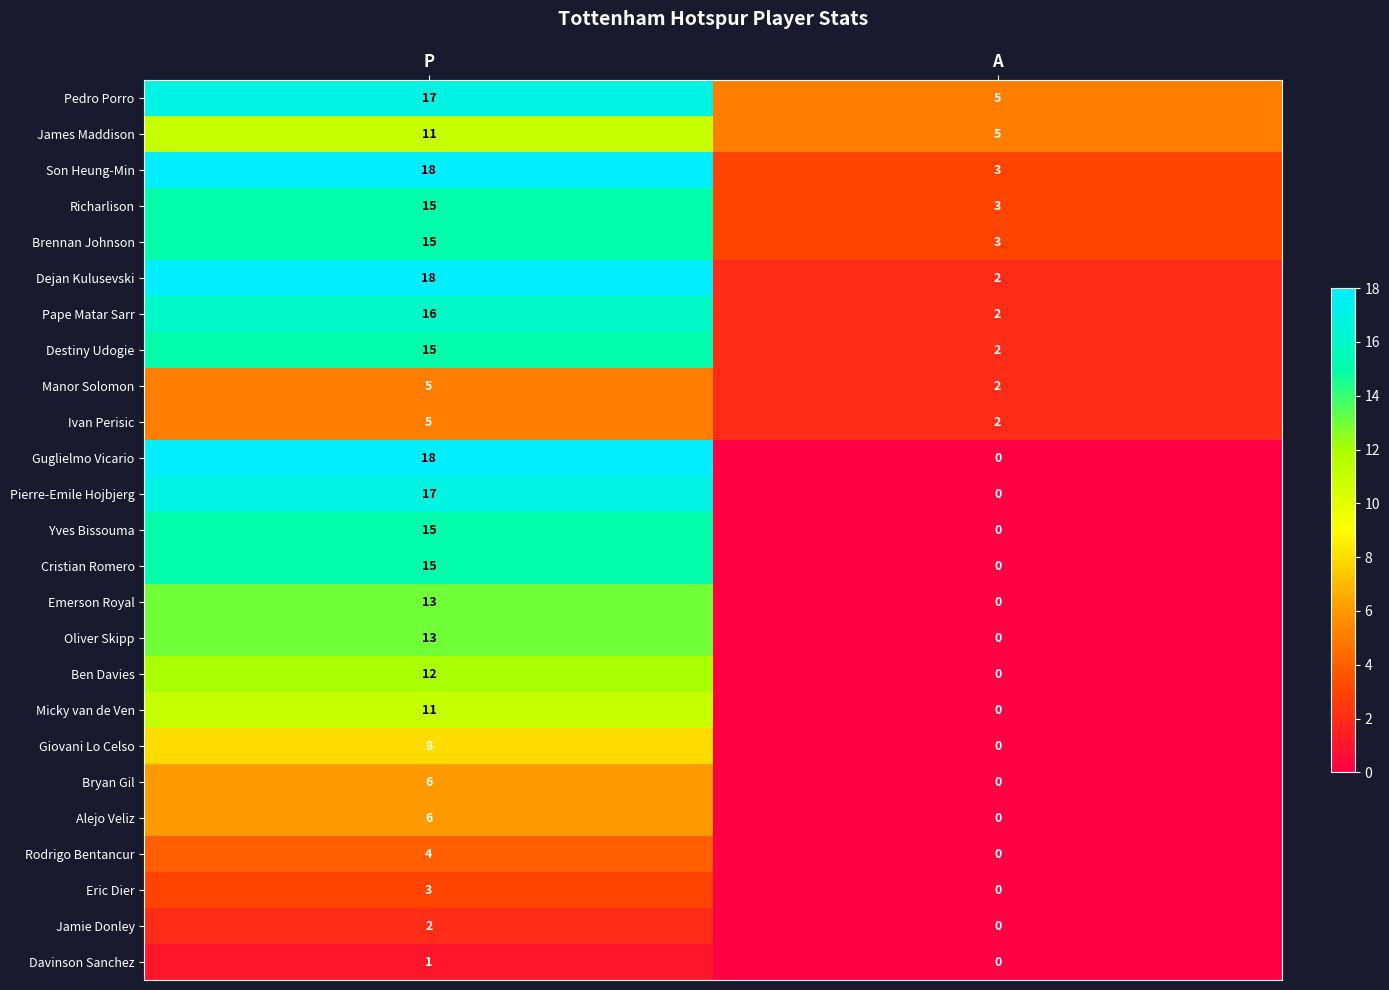

Which label corresponds to the largest value in the chart?

P